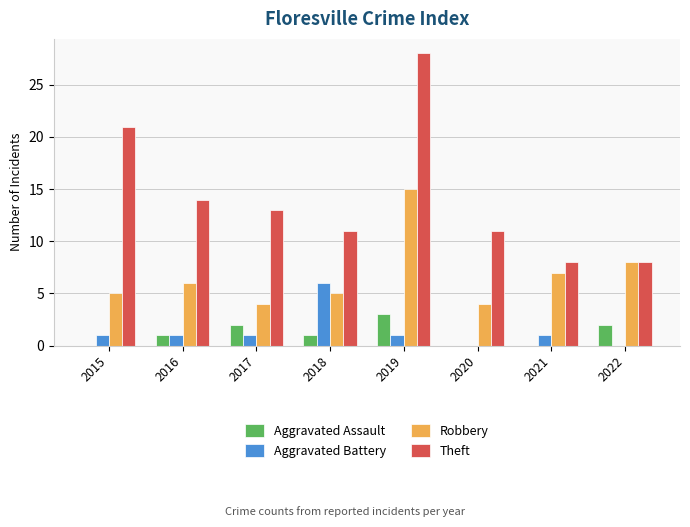

Which series has the largest total across all categories?

Theft